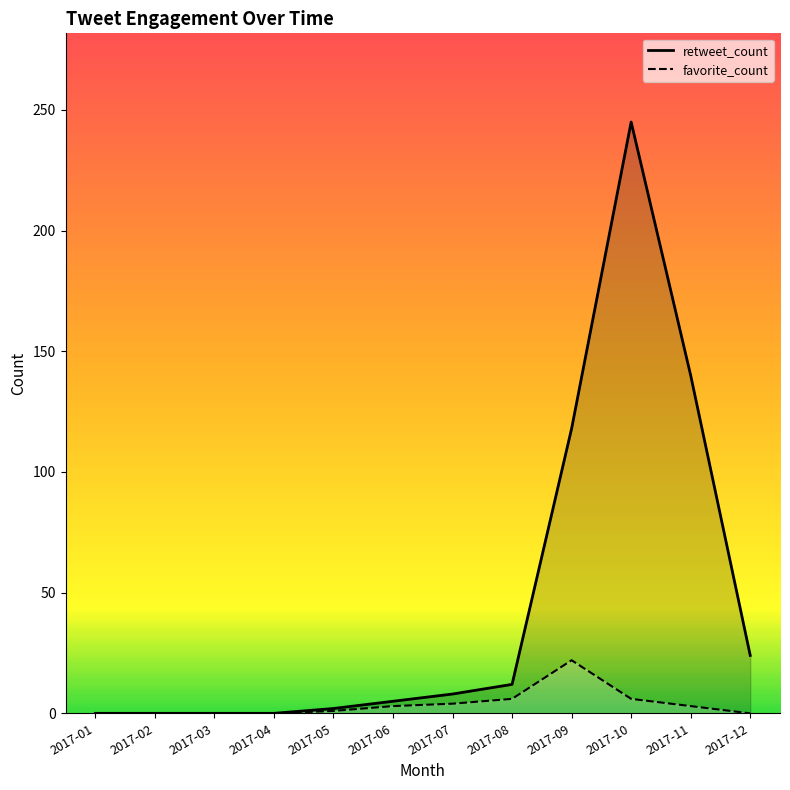

Which category has the highest value in the retweet_count series?

2017-10